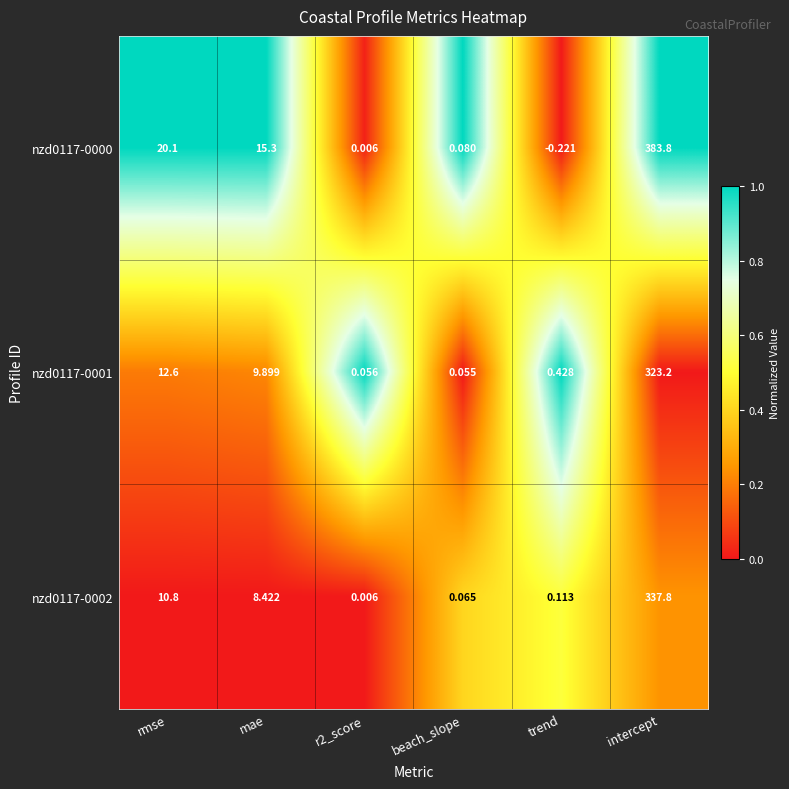

Rank the series by their average value, from lowest to highest.

nzd0117-0001, nzd0117-0002, nzd0117-0000